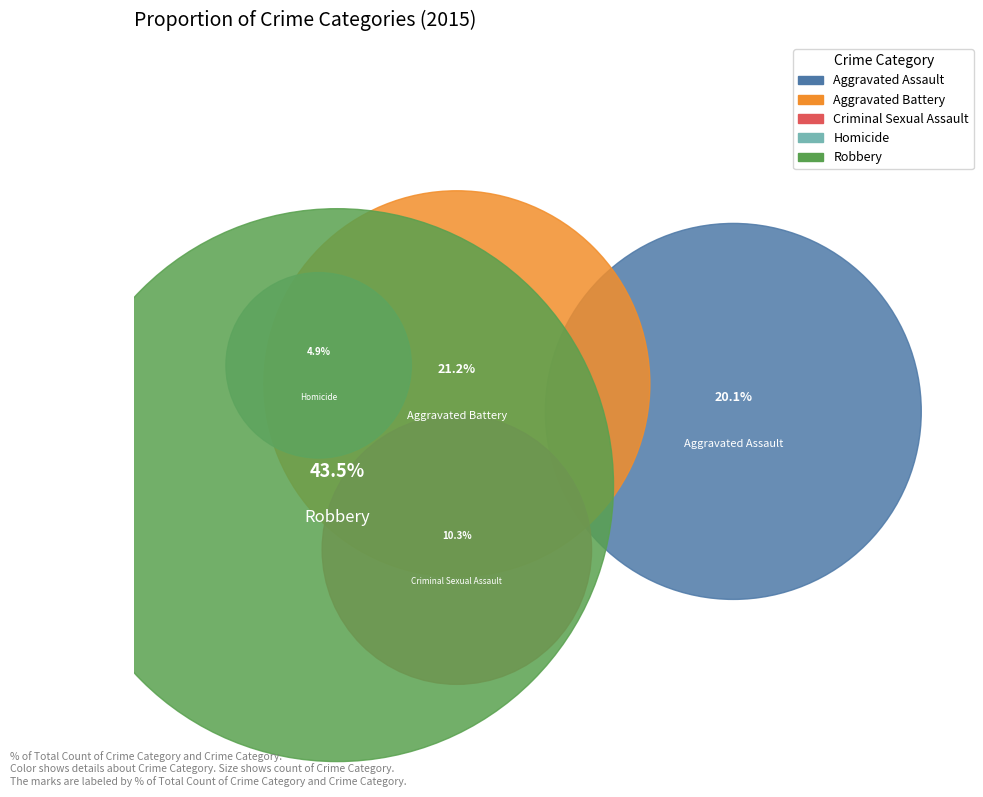

To the nearest percent, what is the combined percentage of Aggravated Battery and Robbery?

65%